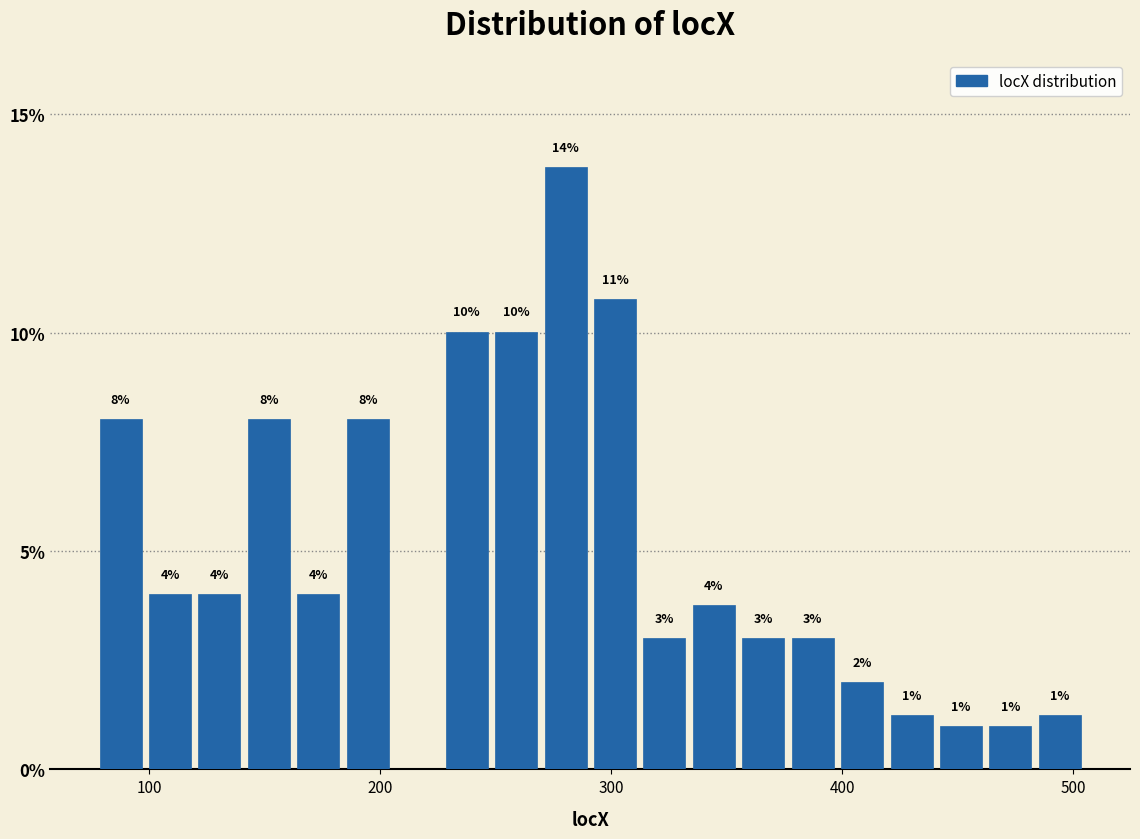

Around what value on the x-axis is the tallest bar? Give the approximate position of its centre, as read against the axis.

280